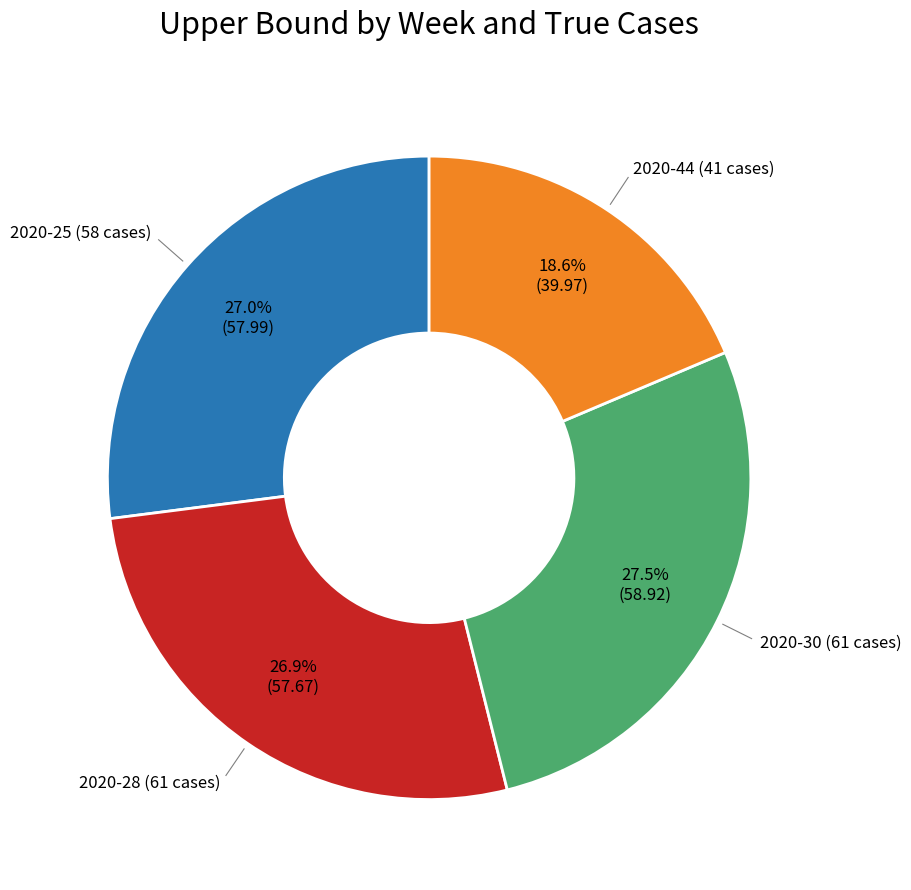

To the nearest percent, what portion does 2020-28 (61 cases) represent?

27%